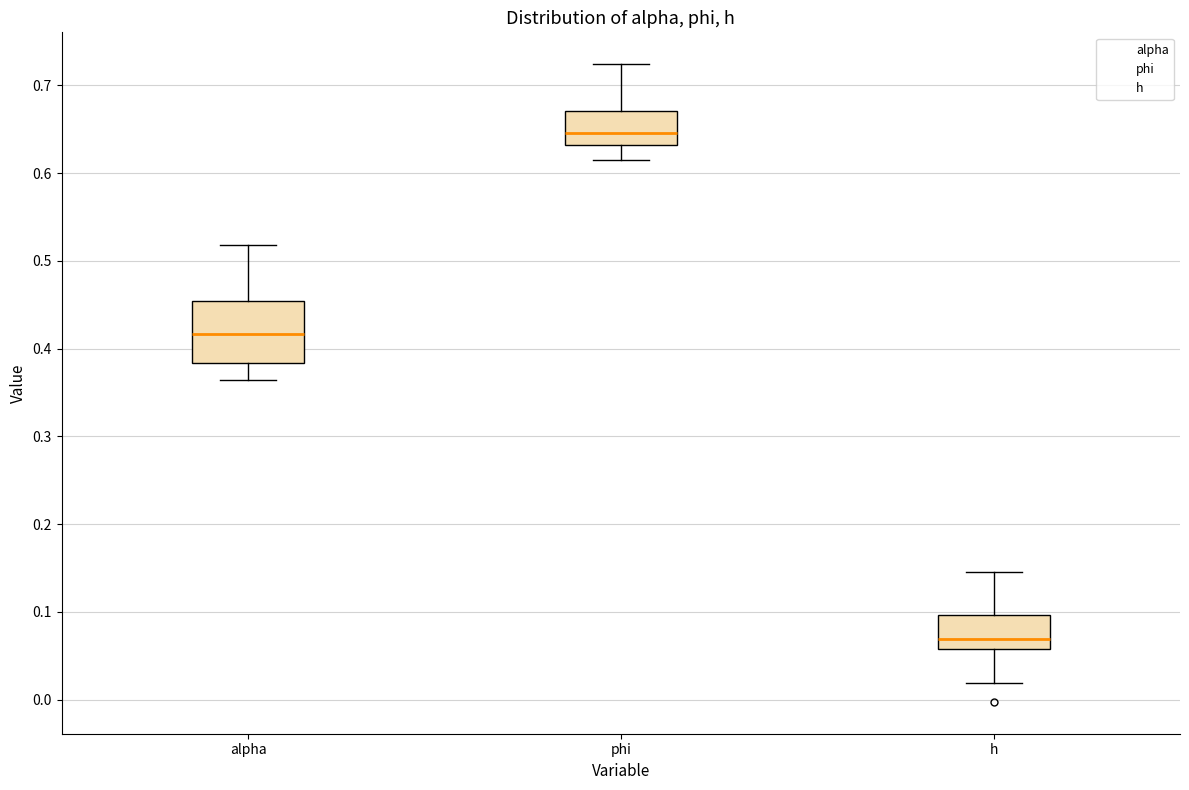

Which box's median line is the highest?

phi